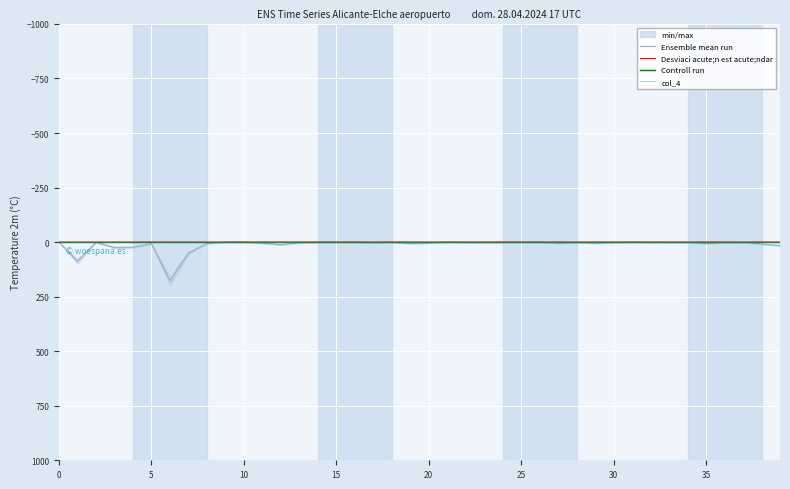

True or false: col_4 has more than 1 interior local peaks.

False